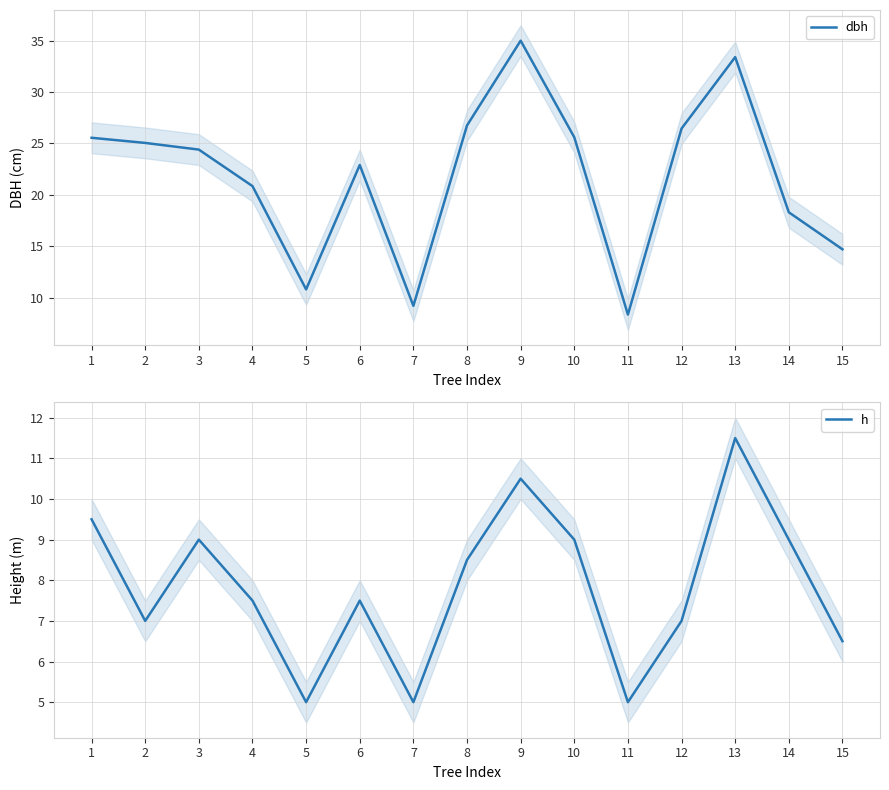

True or false: h and dbh intersect in this chart.

False